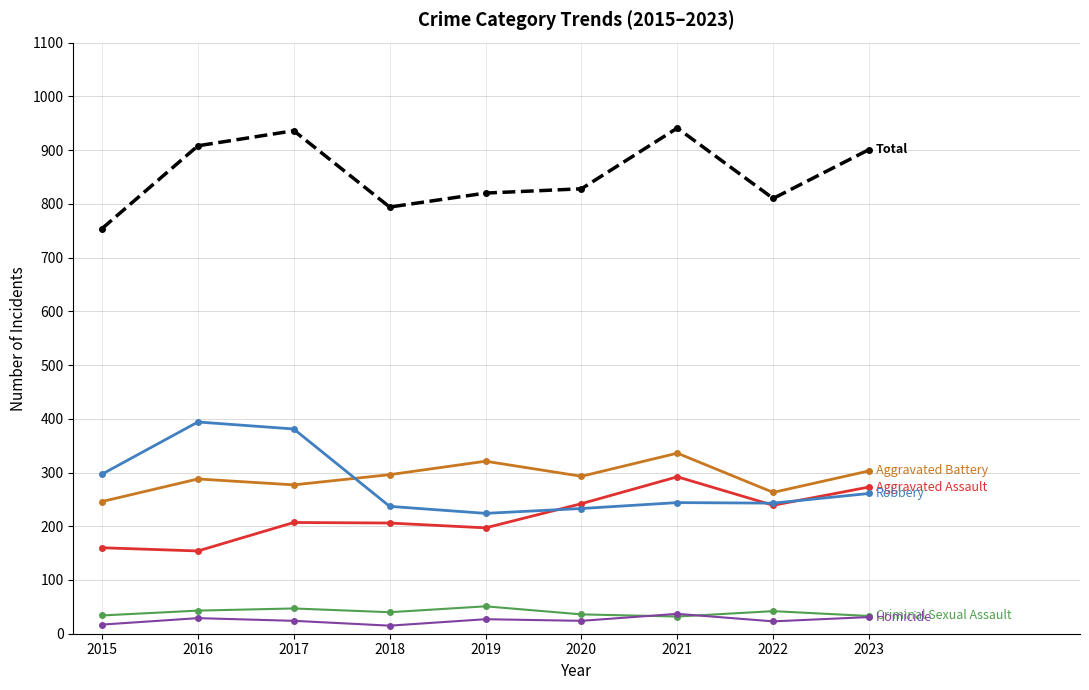

What is the spread (max minus min) of values at 2023?

870